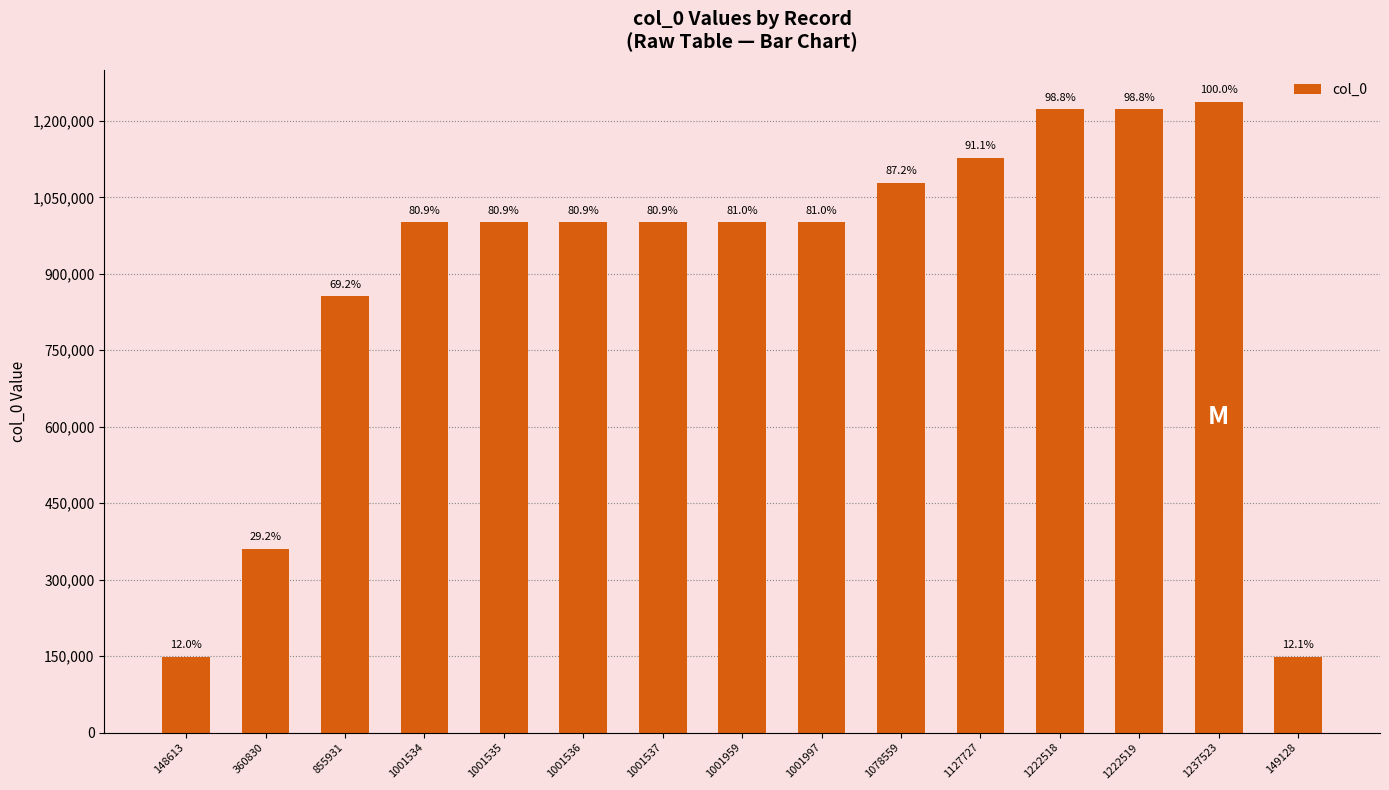

Does the chart contain any negative values?

No